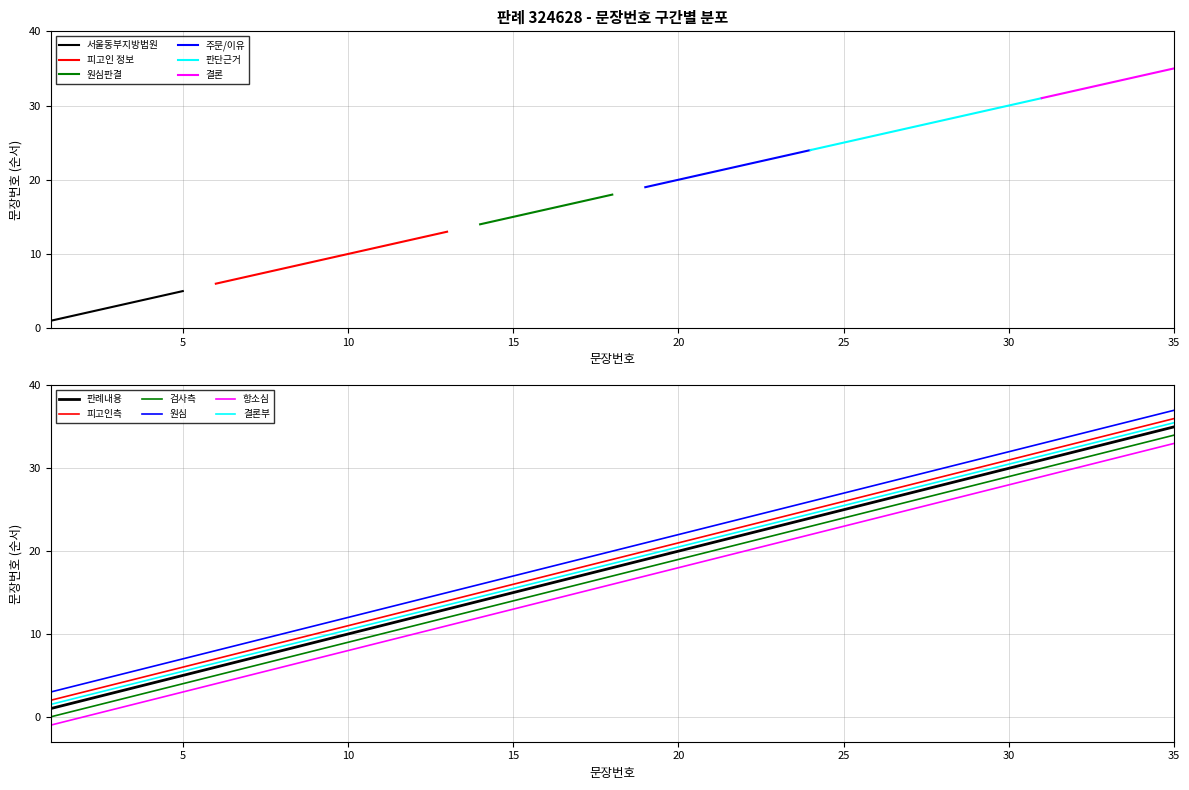

What is the lowest value of the 항소심 series?

-1.0